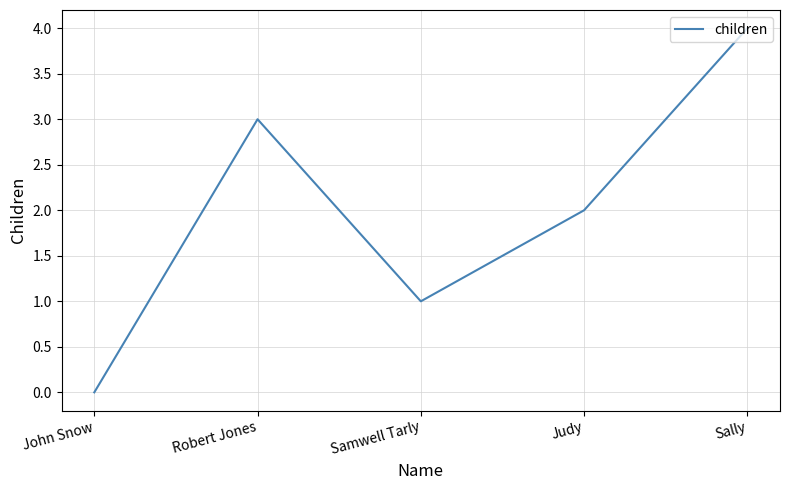

The value at Judy is 1. True or false?

False